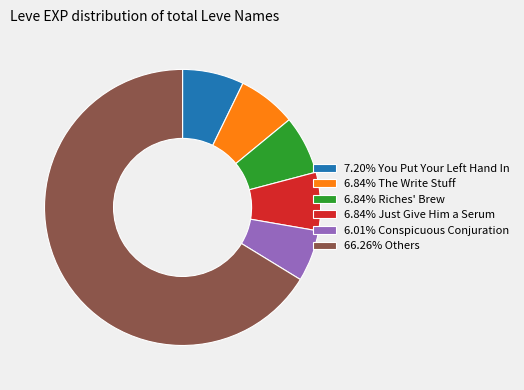

How many slices are in this pie chart?

6